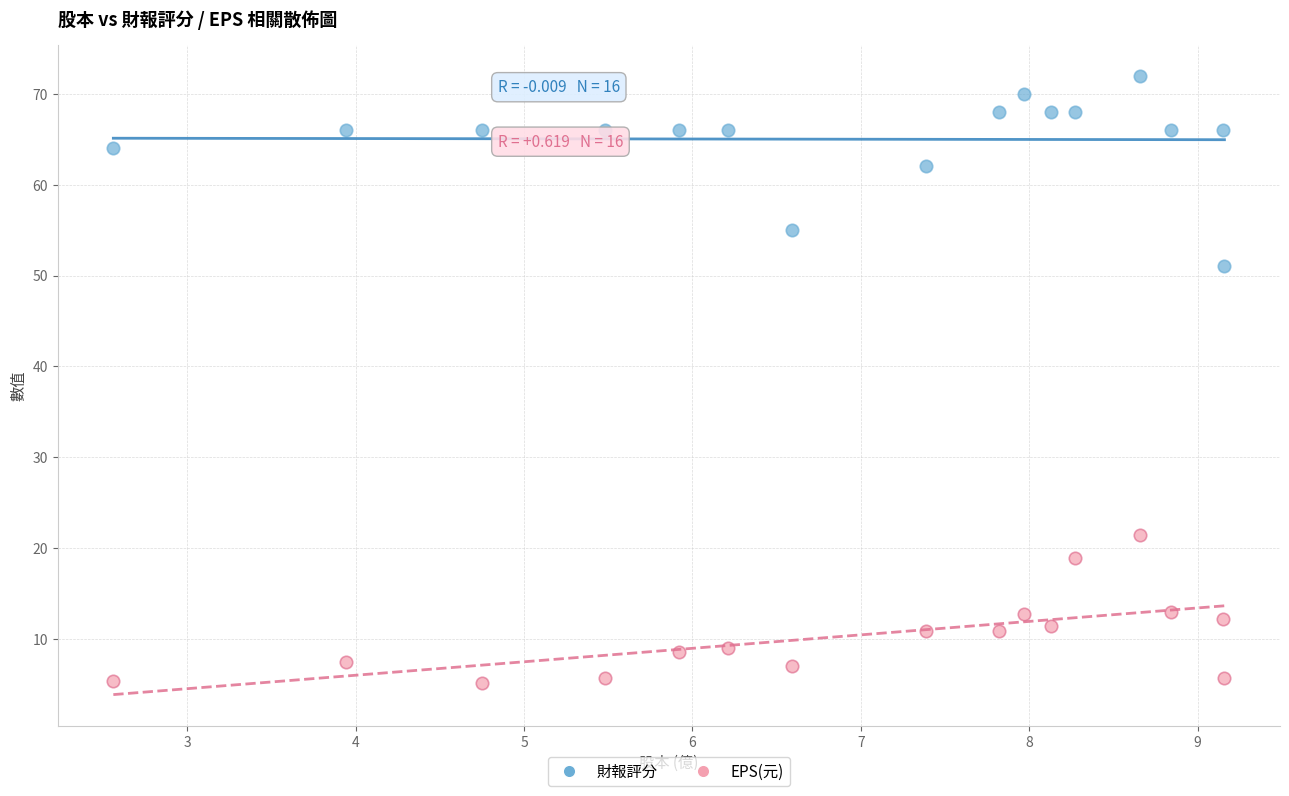

Which series contains the highest Y value?

財報評分